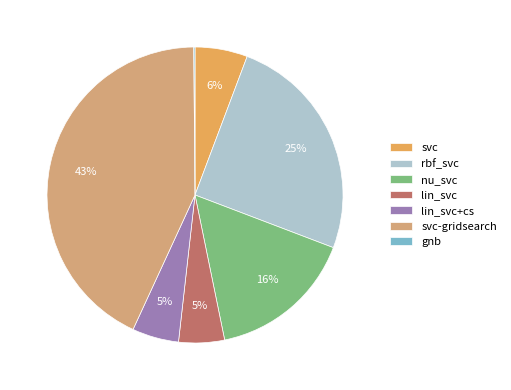

Combined, do svc-gridsearch and lin_svc+cs account for over 50%?

No